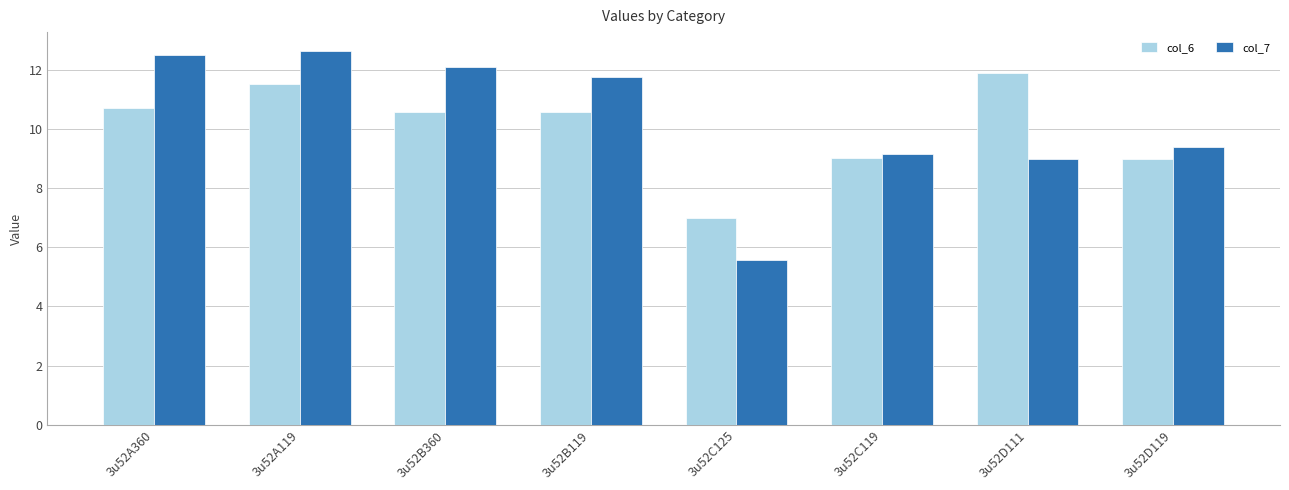

Reading left to right, extract all data points from this chart.

col_6: 10.7	11.5	10.6	10.6	7.0	9.0	11.9	9.0
col_7: 12.5	12.6	12.1	11.8	5.6	9.1	9.0	9.4